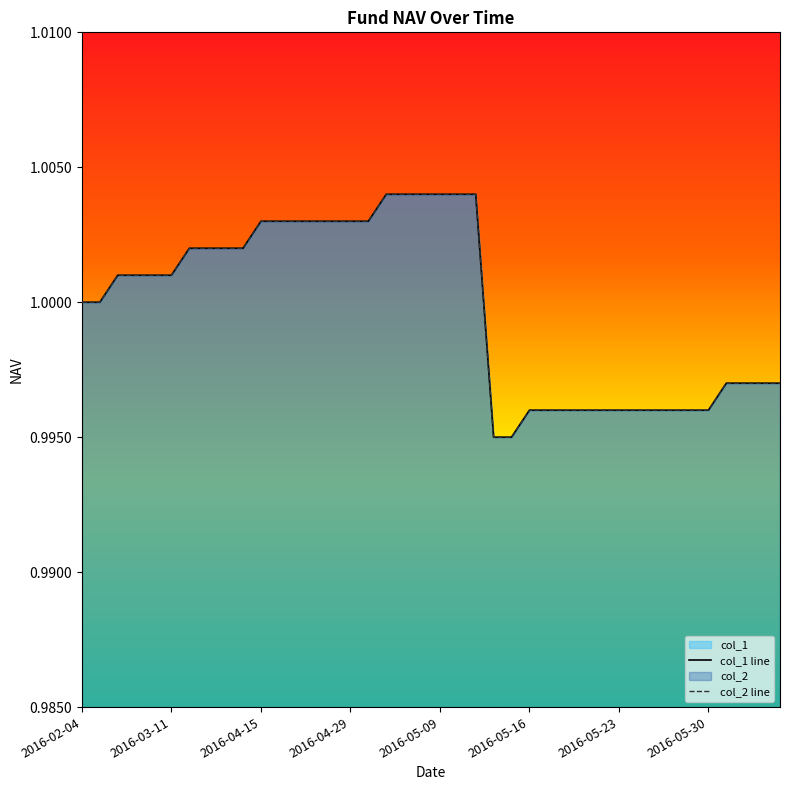

How many lines are shown in the chart?

2